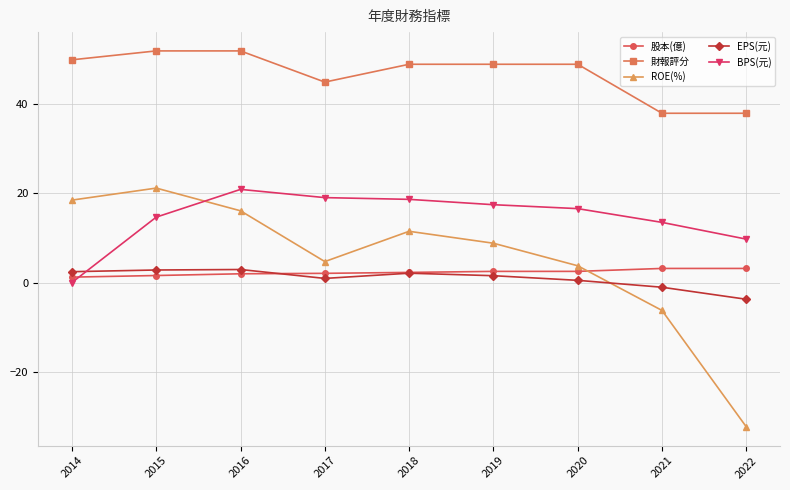

The 財報評分 series shows 45.0 at 2017. True or false?

True